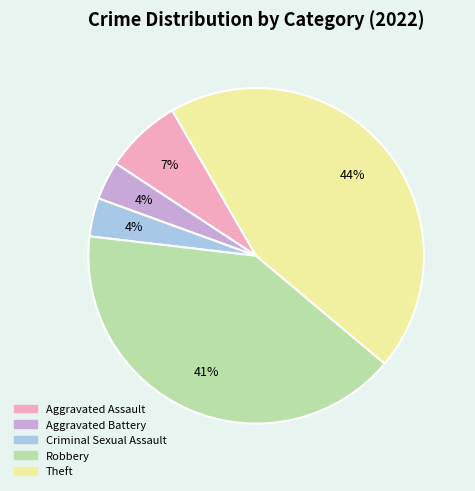

Is the sum of Robbery and Aggravated Battery greater than half?

No